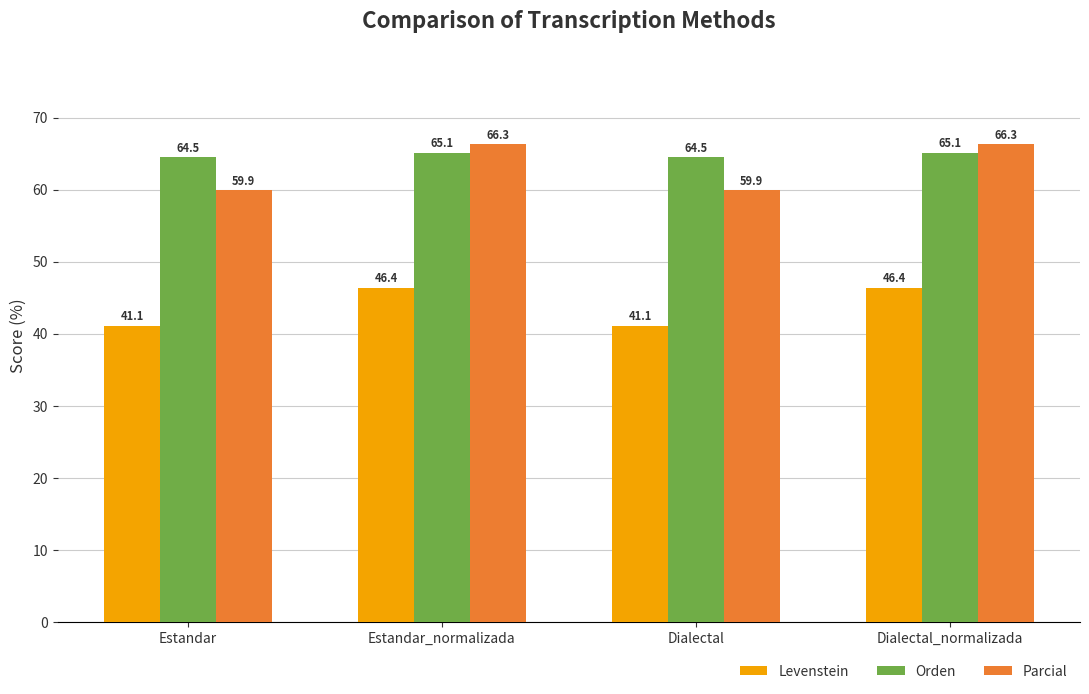

How many bars are there in total?

12